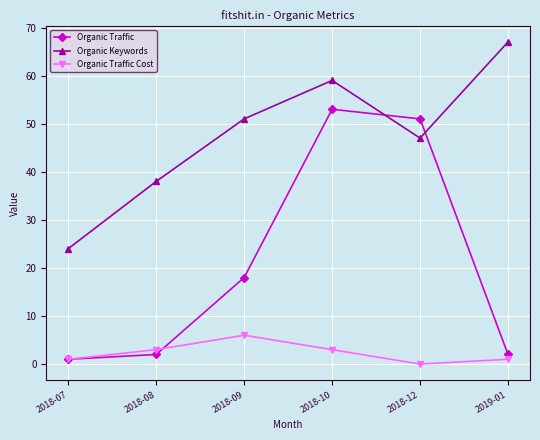

What is the total value across all series at 2018-10?

115